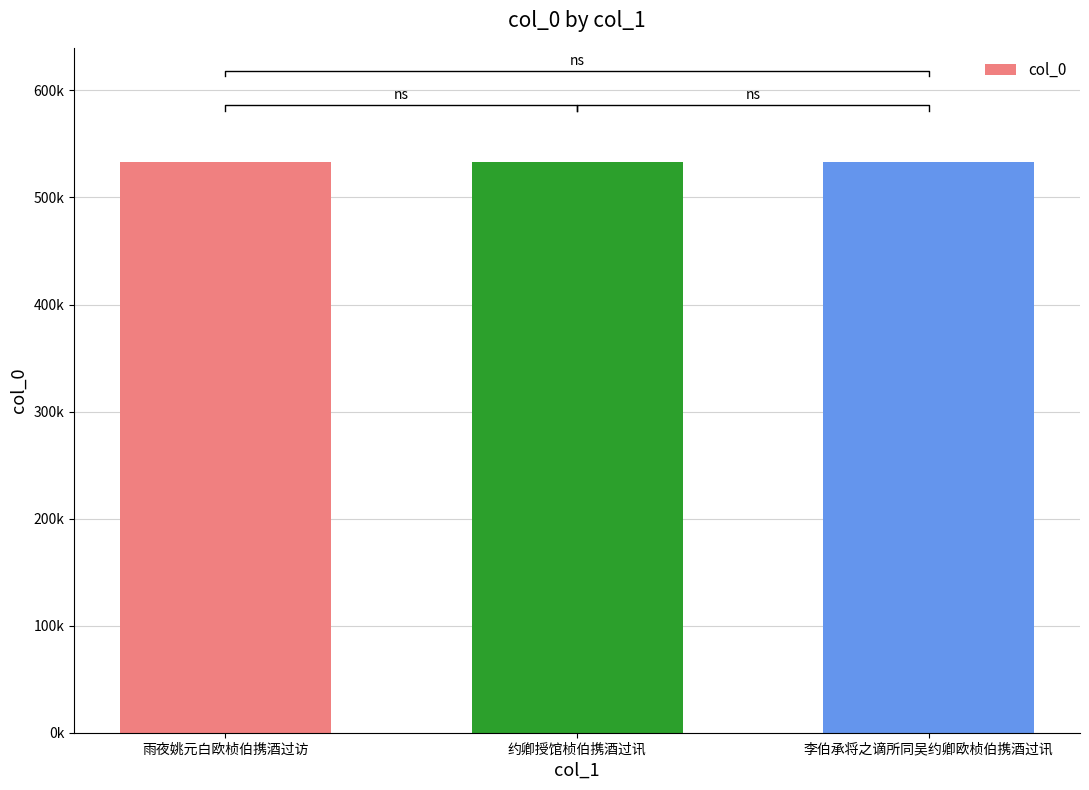

What is the label of the 1st bar from the left?

雨夜姚元白欧桢伯携酒过访